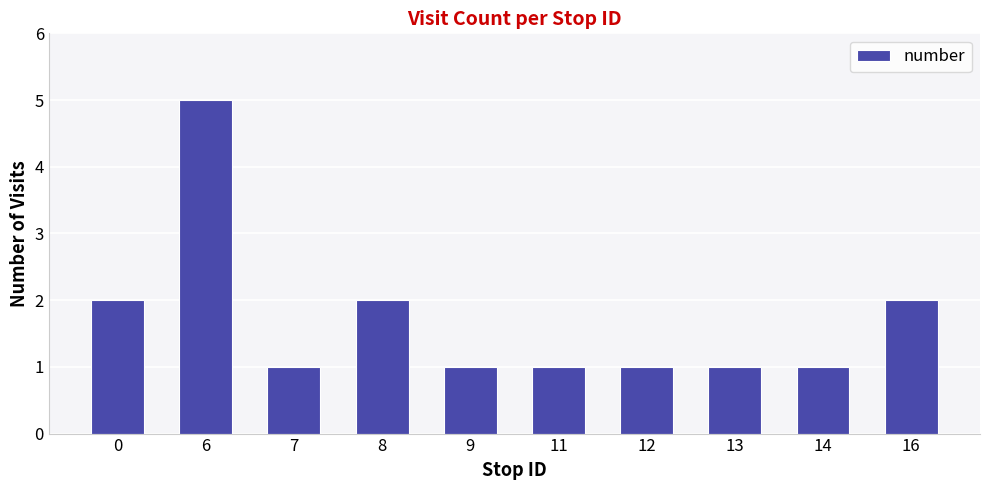

Reading left to right, transcribe all the data shown in this chart.

0=2	6=5	7=1	8=2	9=1	11=1	12=1	13=1	14=1	16=2